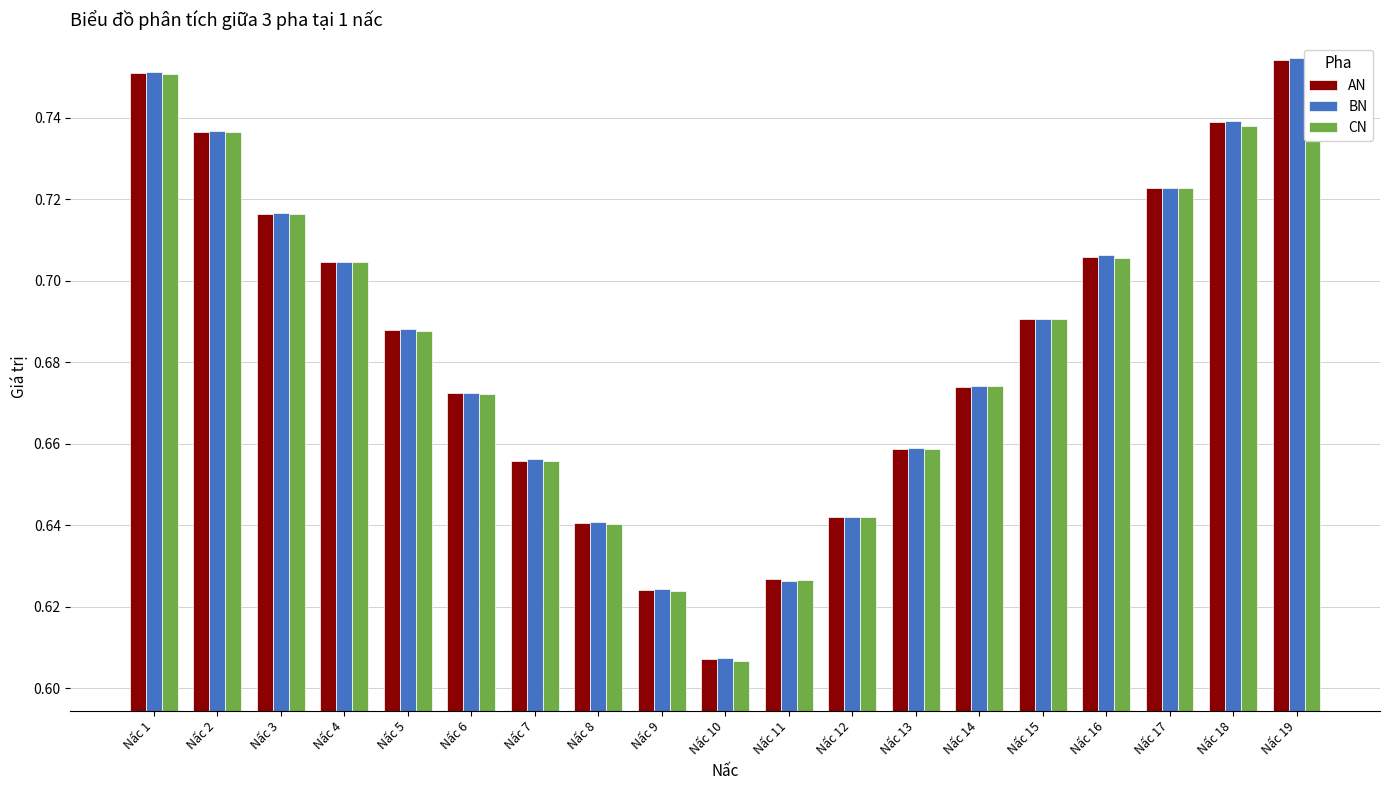

Rank the series at Nấc 19 from highest to lowest value.

BN, CN, AN